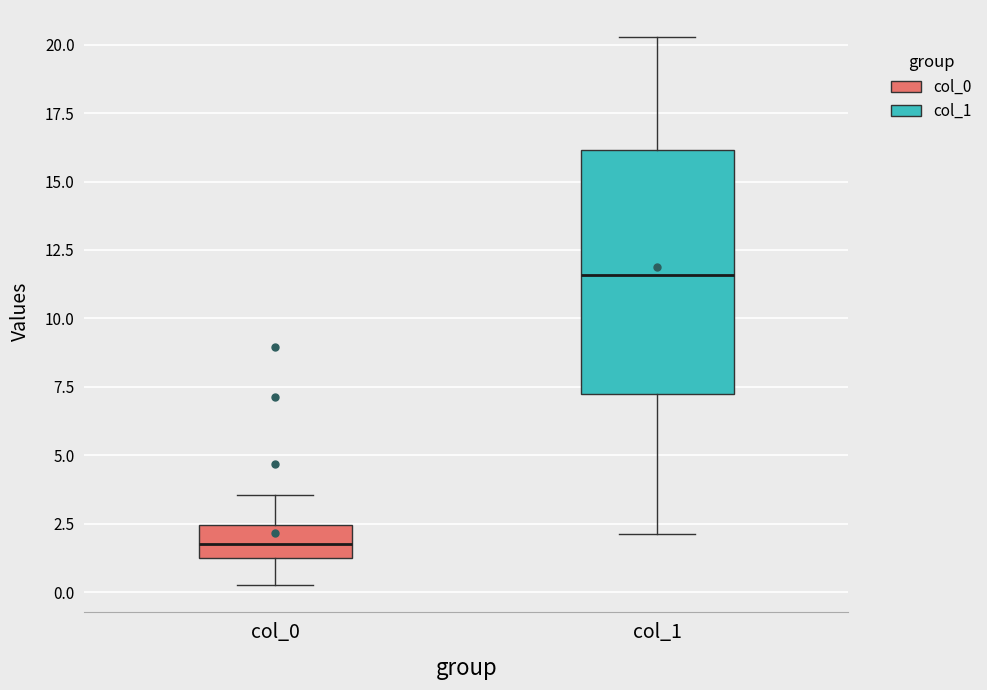

Which box is the tallest, from its lower edge to its upper edge?

col_1